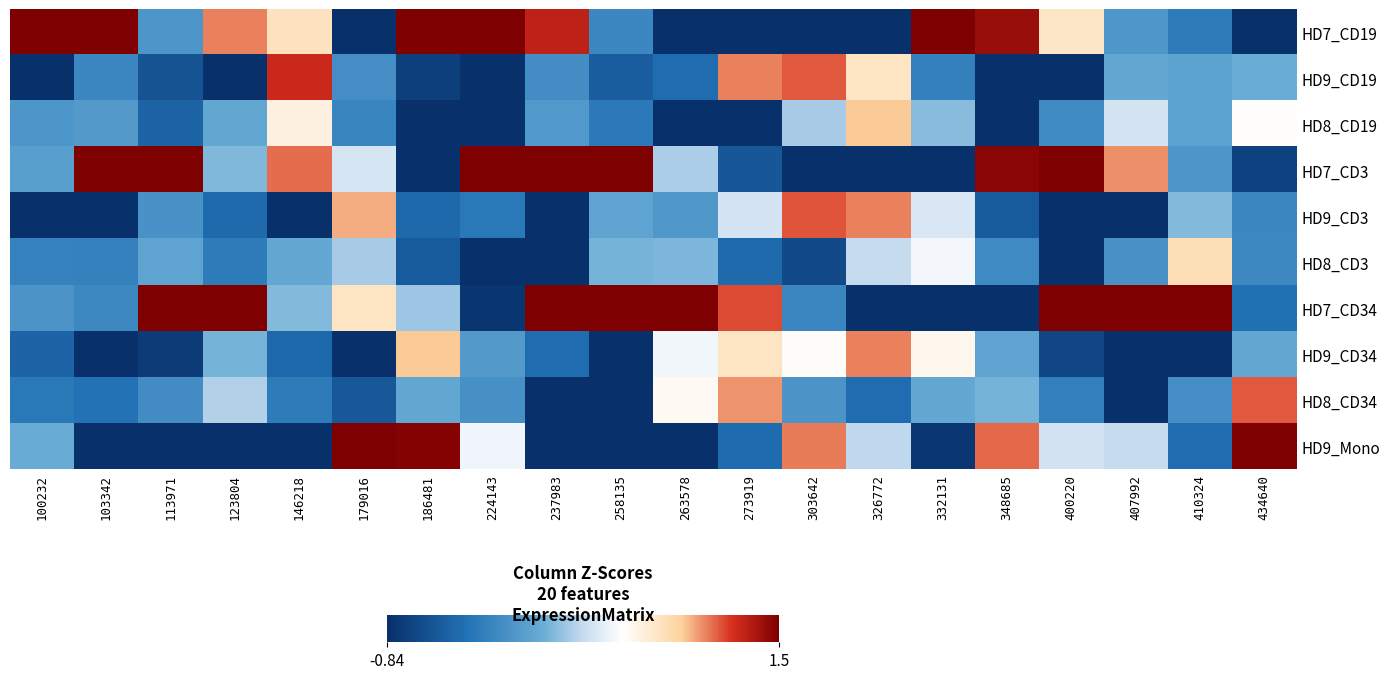

Which has a higher value, 407992 or 303642?

407992